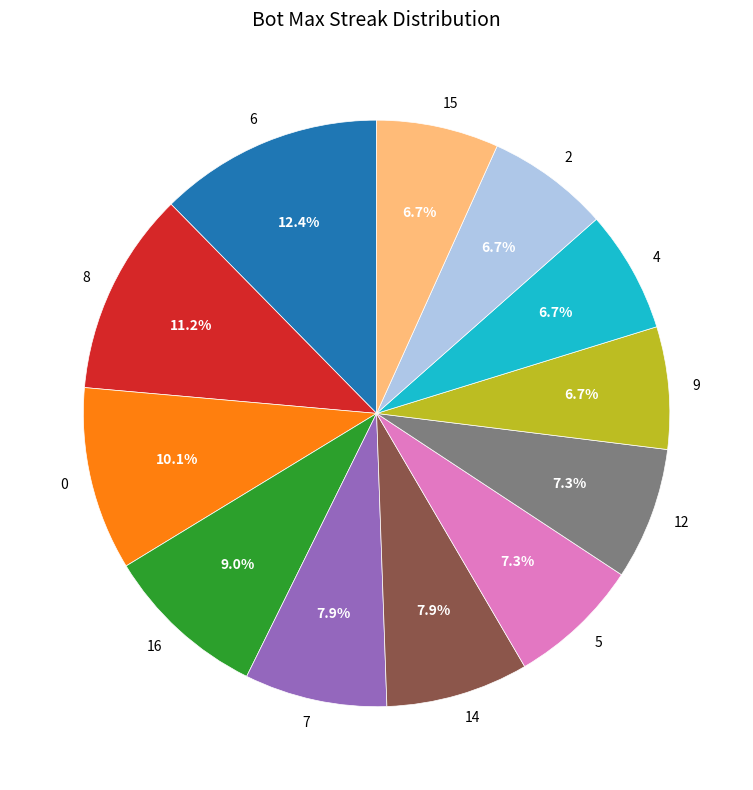

To the nearest percent, what is the difference between the largest and smallest slice percentages?

6%